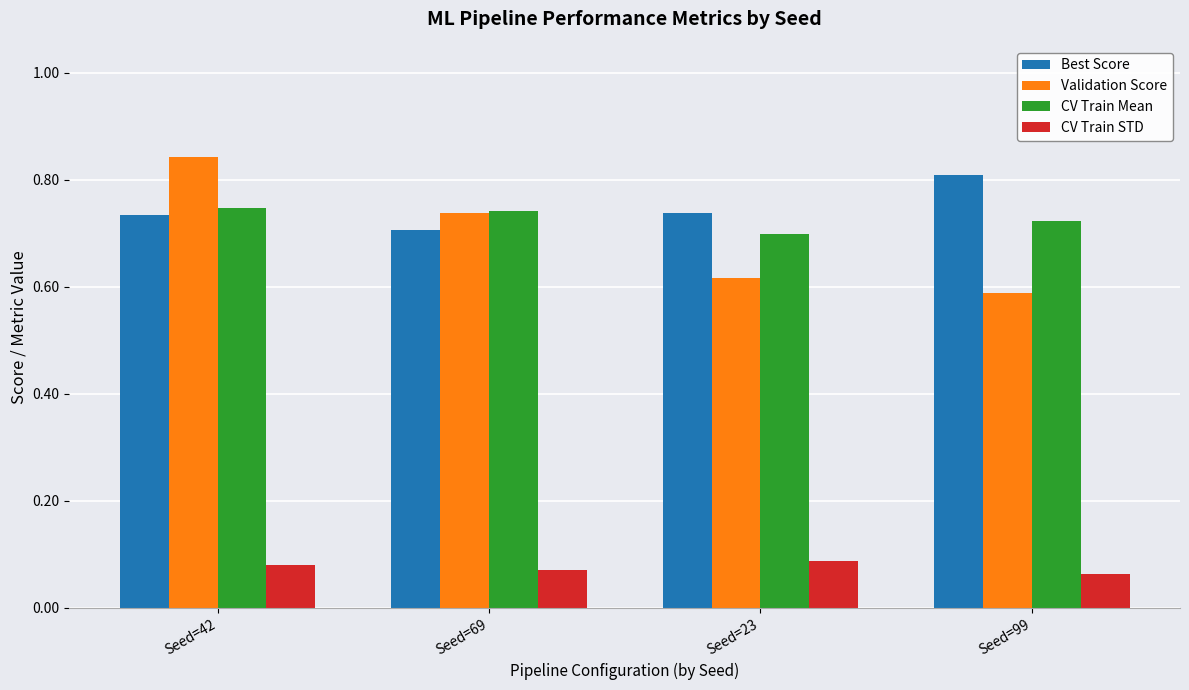

At which label does CV Train Mean reach its minimum?

Seed=23